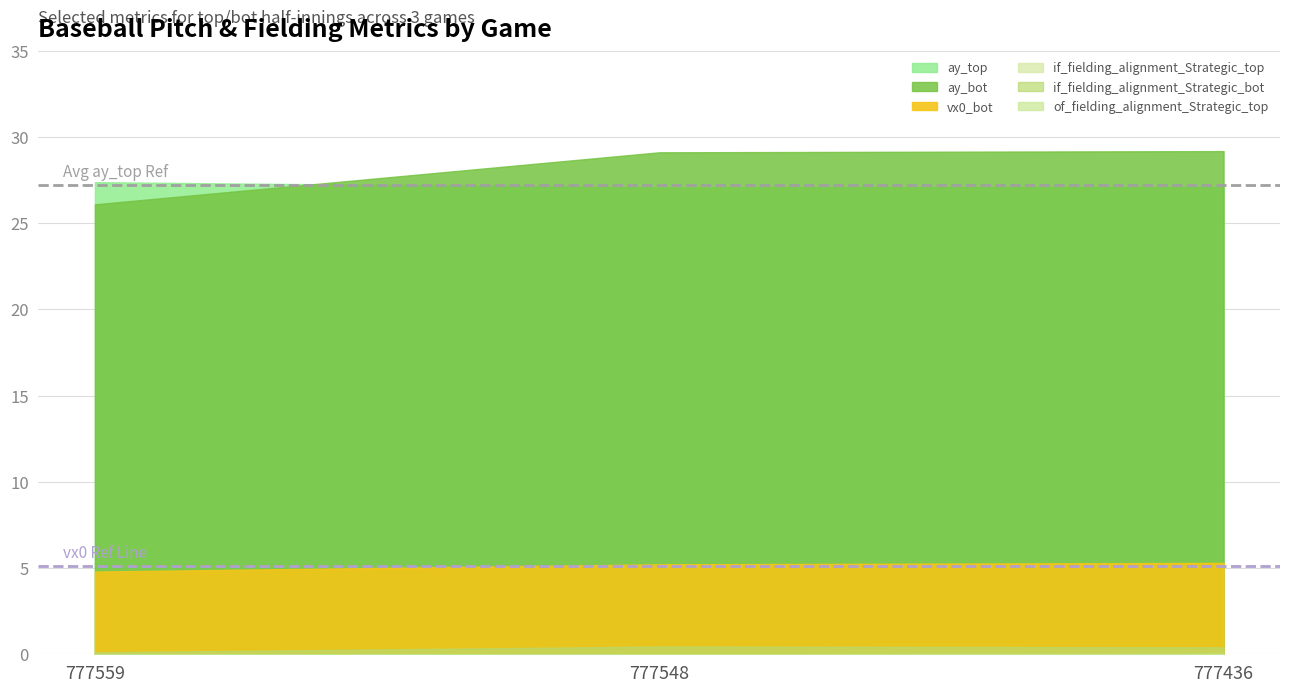

Is the value of ay_bot at 777559 greater than the value of if_fielding_alignment_Strategic_top at 777559?

Yes